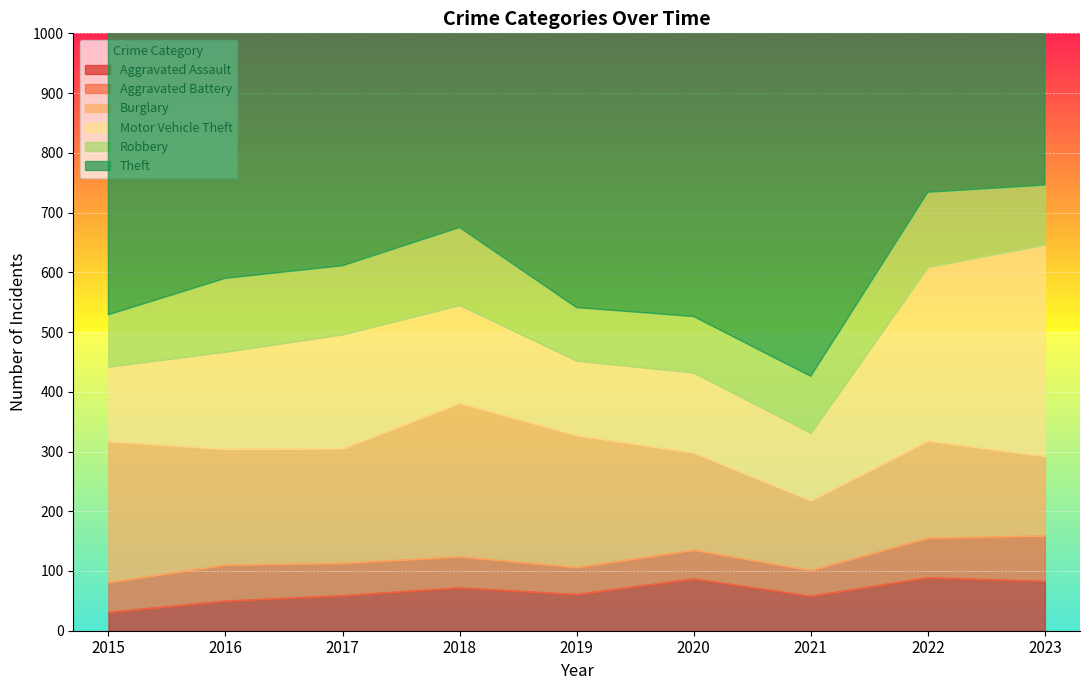

Is it true that Robbery equals 78 at 2017?

False